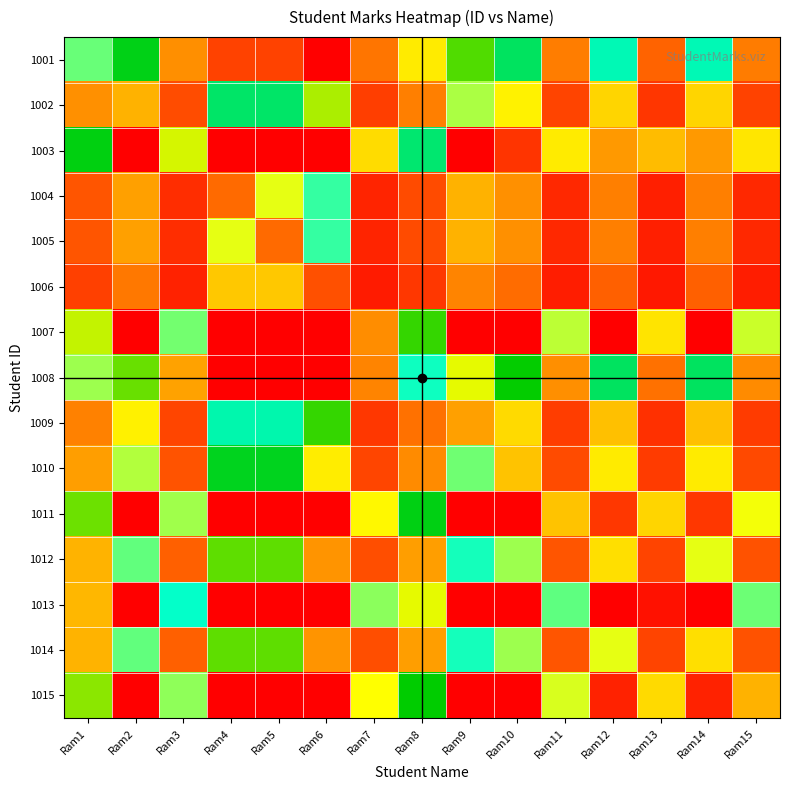

How many data points does each series have?

15